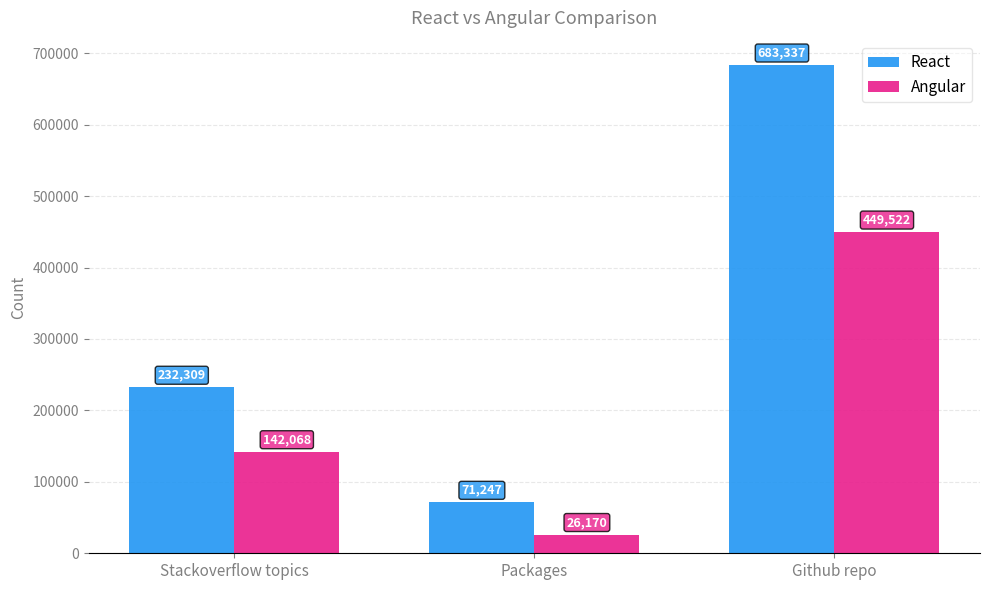

What are all the series names shown in the legend?

React, Angular